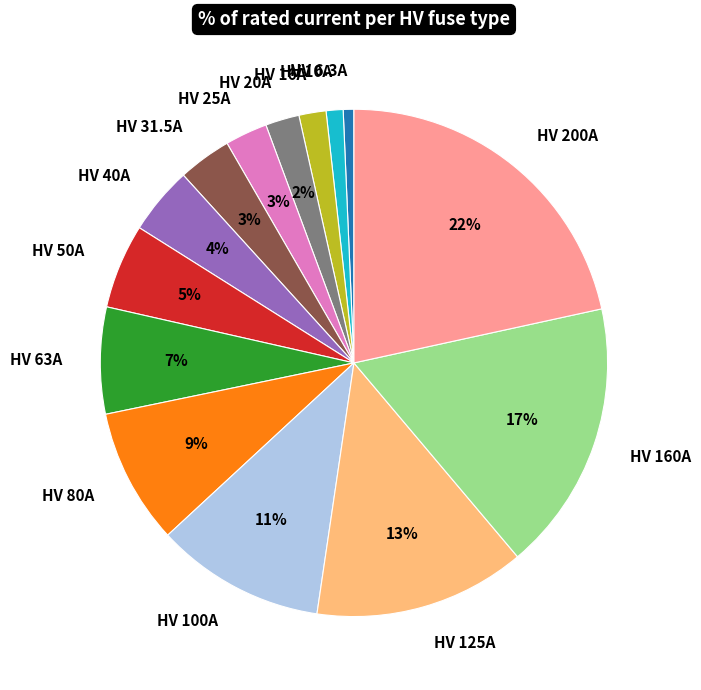

What is the ratio of the value at HV 80A to the value at HV 100A?

0.8